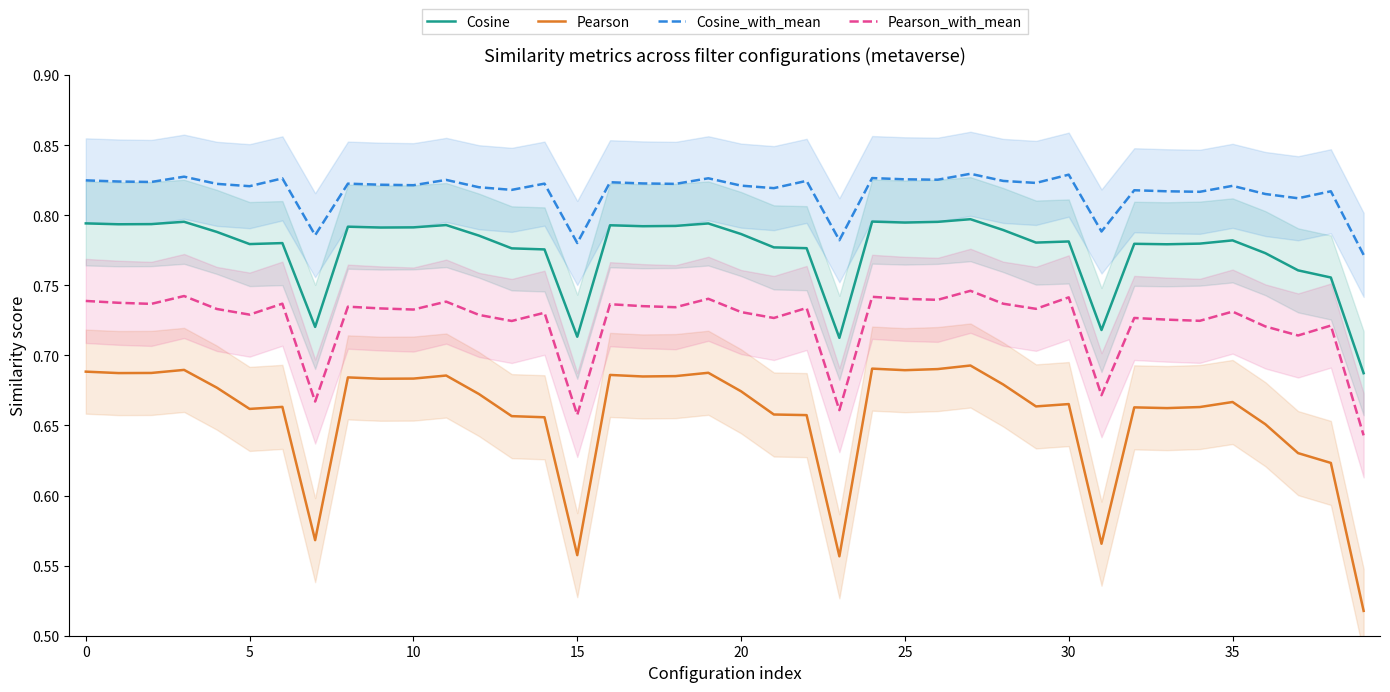

True or false: Cosine_with_mean and Pearson intersect in this chart.

False